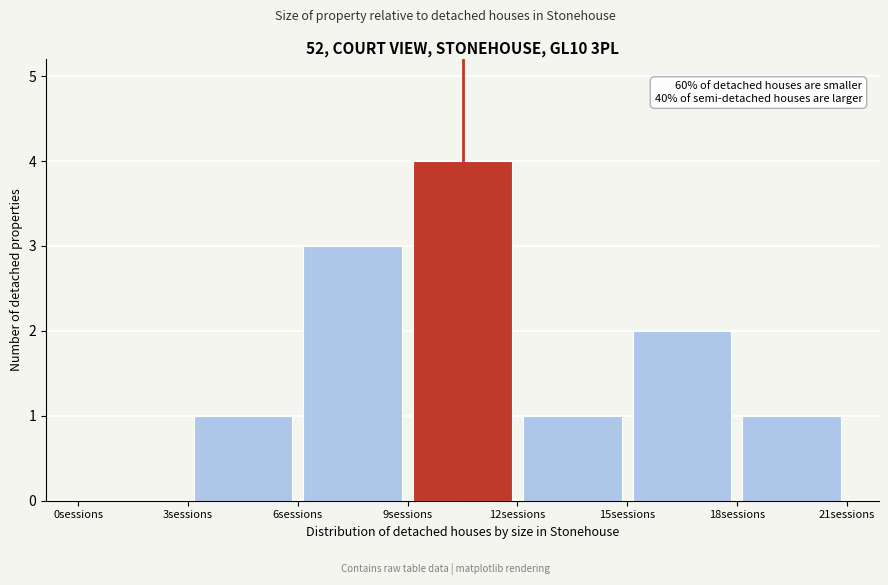

Which range on the x-axis has the tallest bar?

9 to 12